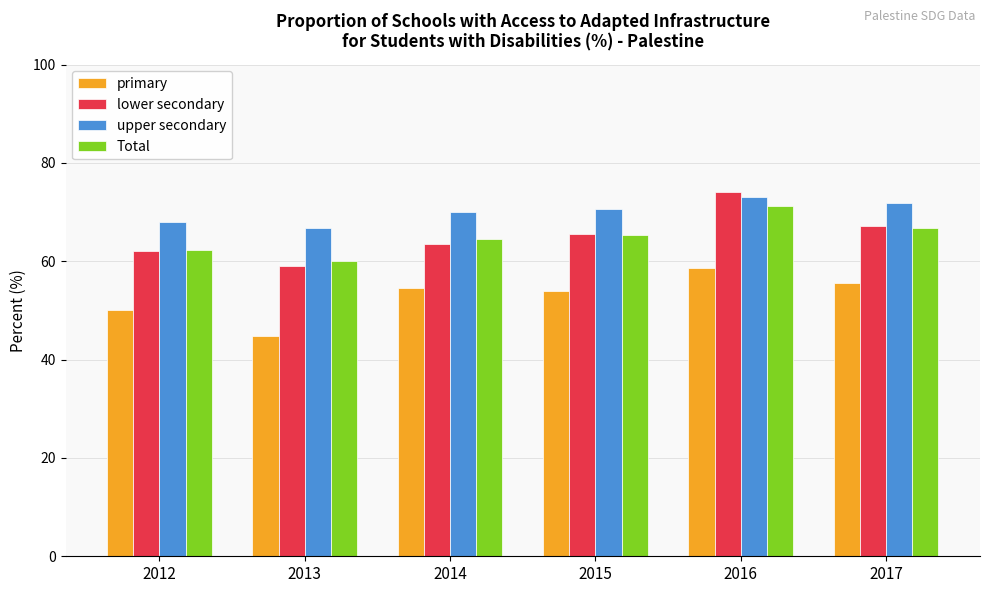

Which series has the widest spread of values?

lower secondary